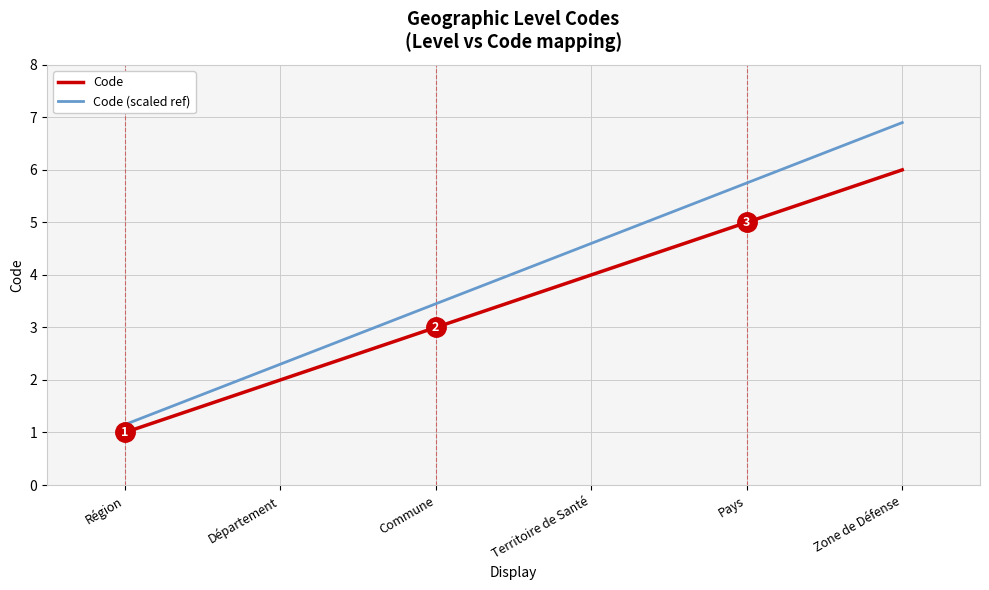

Rank the series at Territoire de Santé from lowest to highest value.

Code, Code (scaled ref)